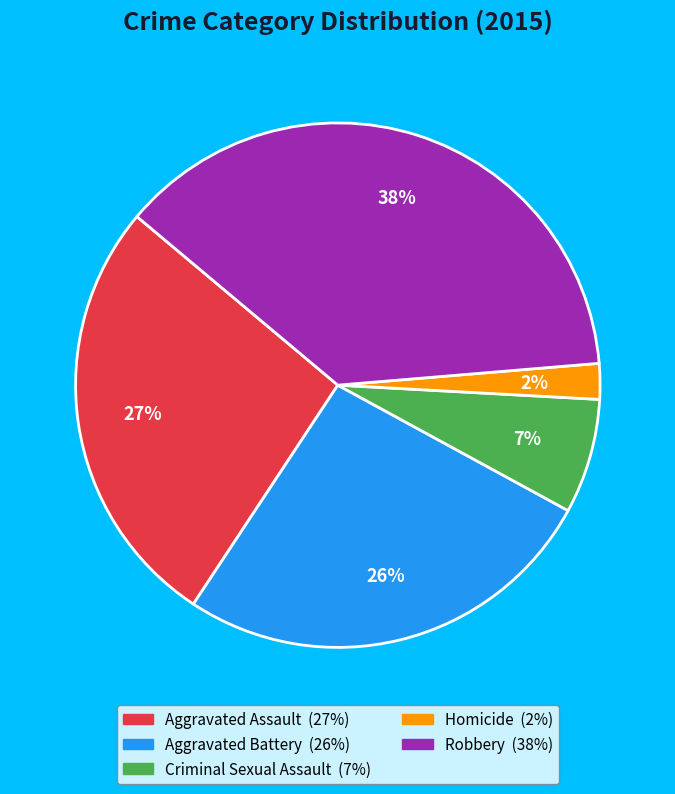

To the nearest percent, what portion does Aggravated Battery represent?

26%